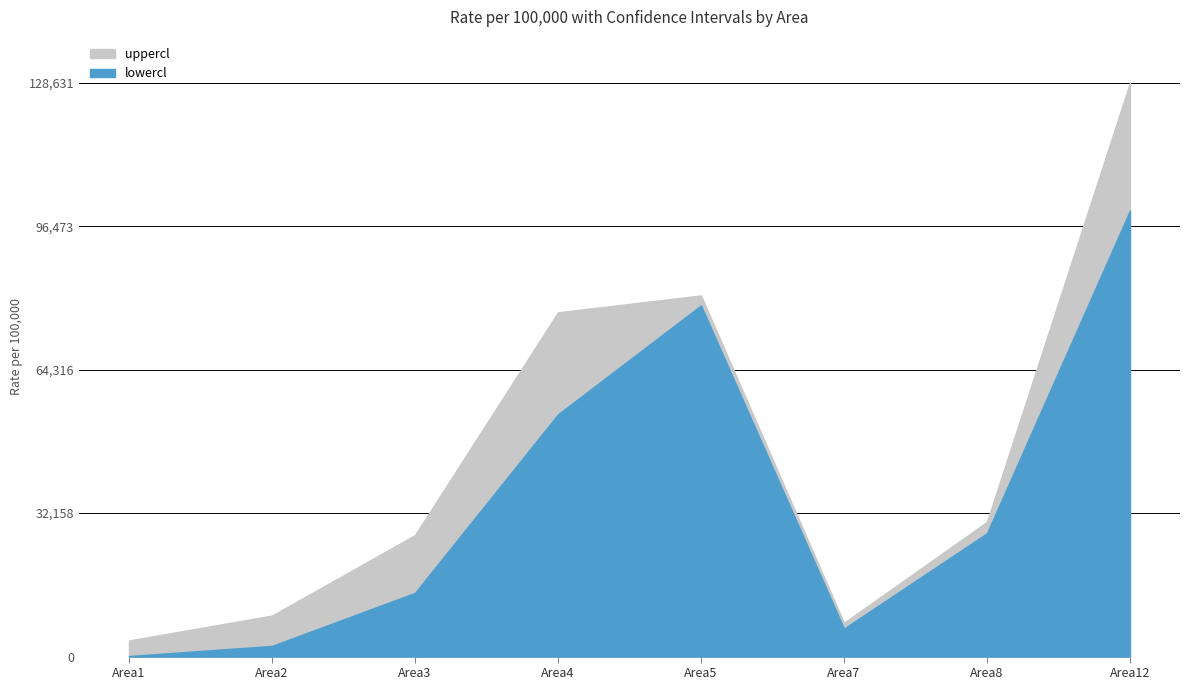

How many series are shown in this chart?

2